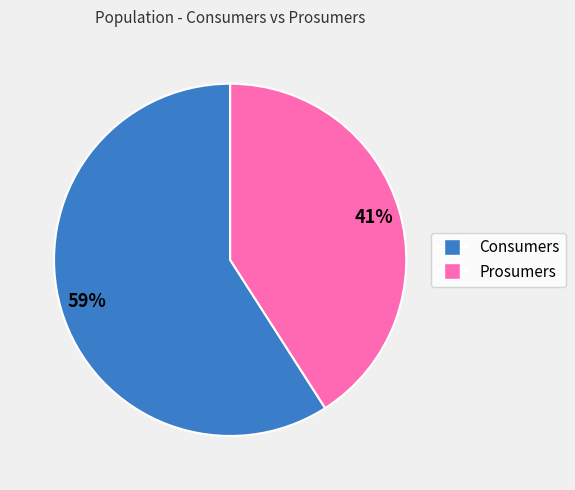

Rank the categories by value from highest to lowest.

Consumers, Prosumers